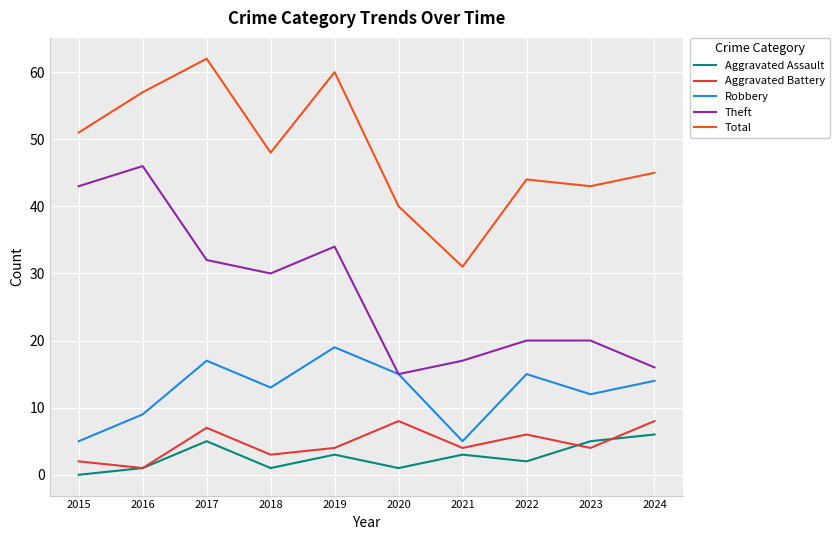

At which label does Robbery first exceed 14?

2017